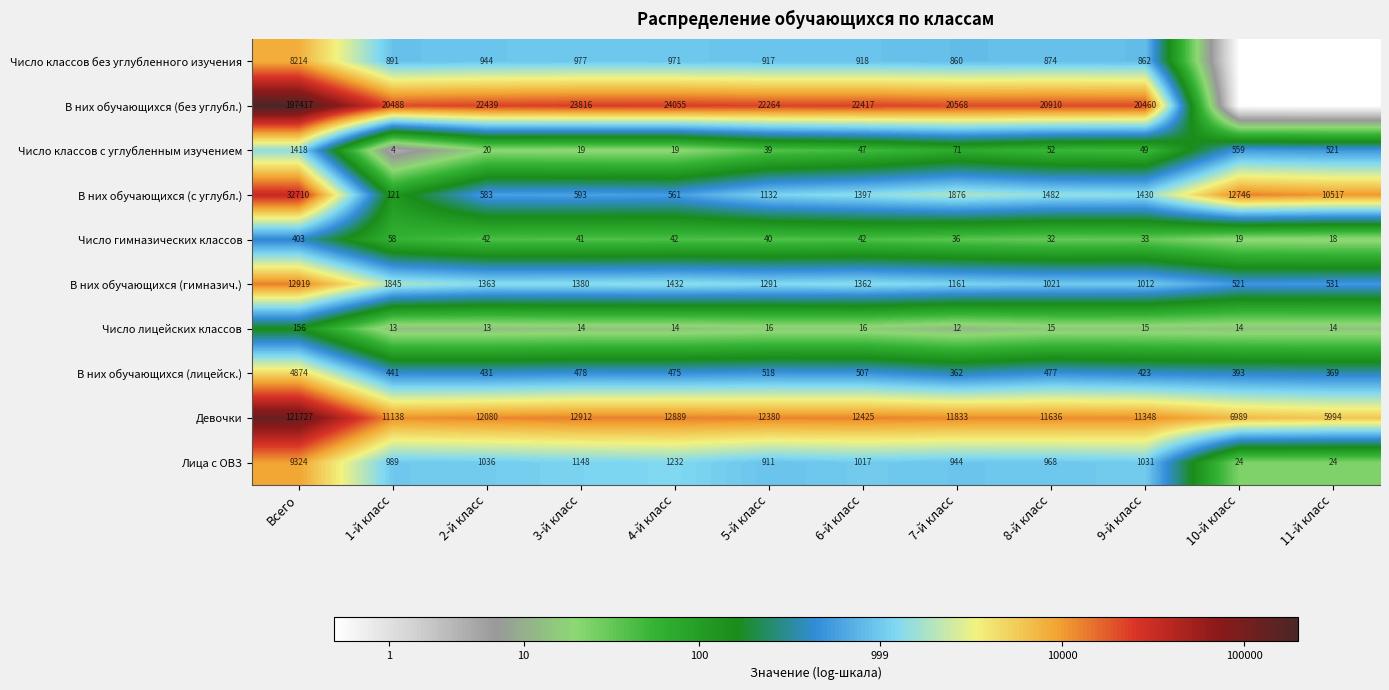

At 8-й класс, list the series in order from largest to smallest.

В них обучающихся (без углубл.), Девочки, В них обучающихся (с углубл.), В них обучающихся (гимназич.), Лица с ОВЗ, Число классов без углубленного изучения, В них обучающихся (лицейск.), Число классов с углубленным изучением, Число гимназических классов, Число лицейских классов